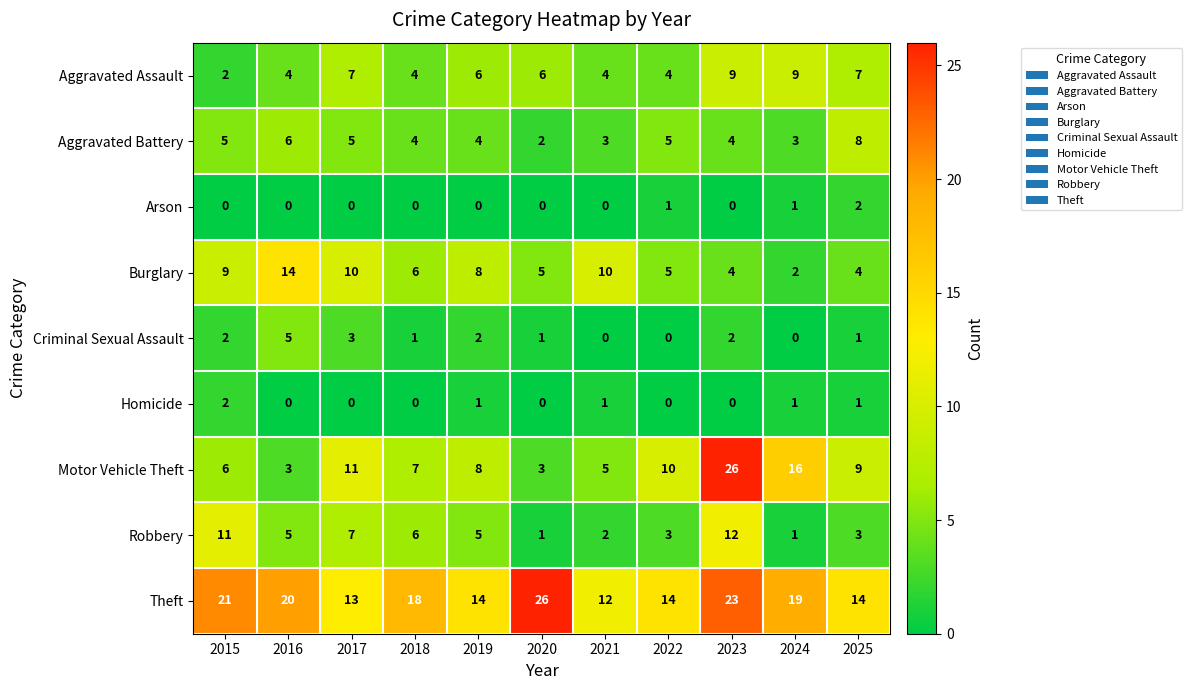

At which category is the sum across all series the highest?

2023